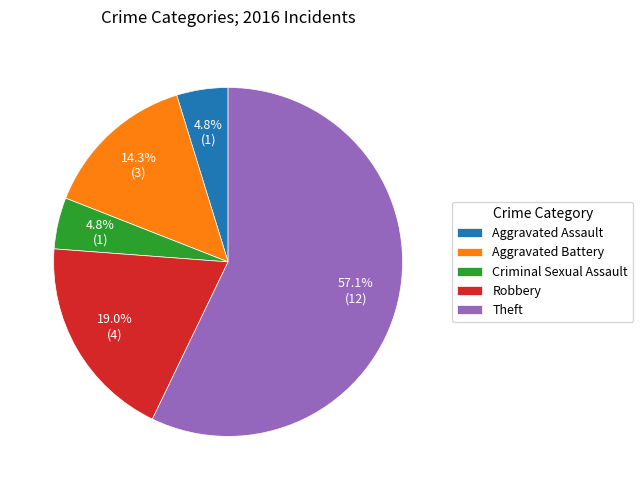

How many slices are in this pie chart?

5